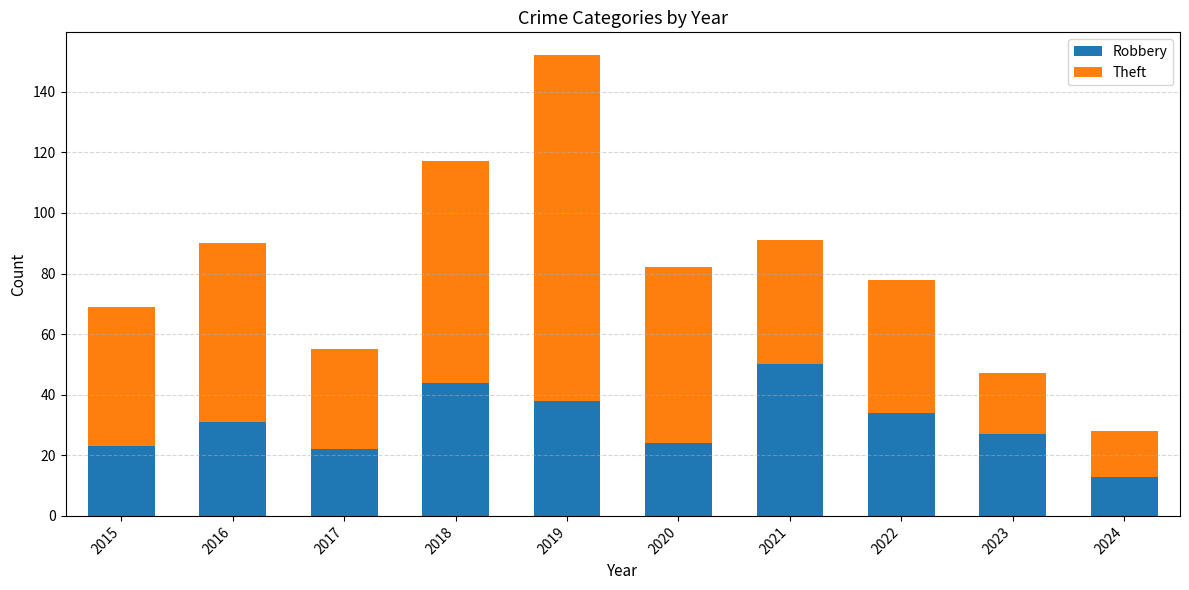

Are the bars horizontal?

No